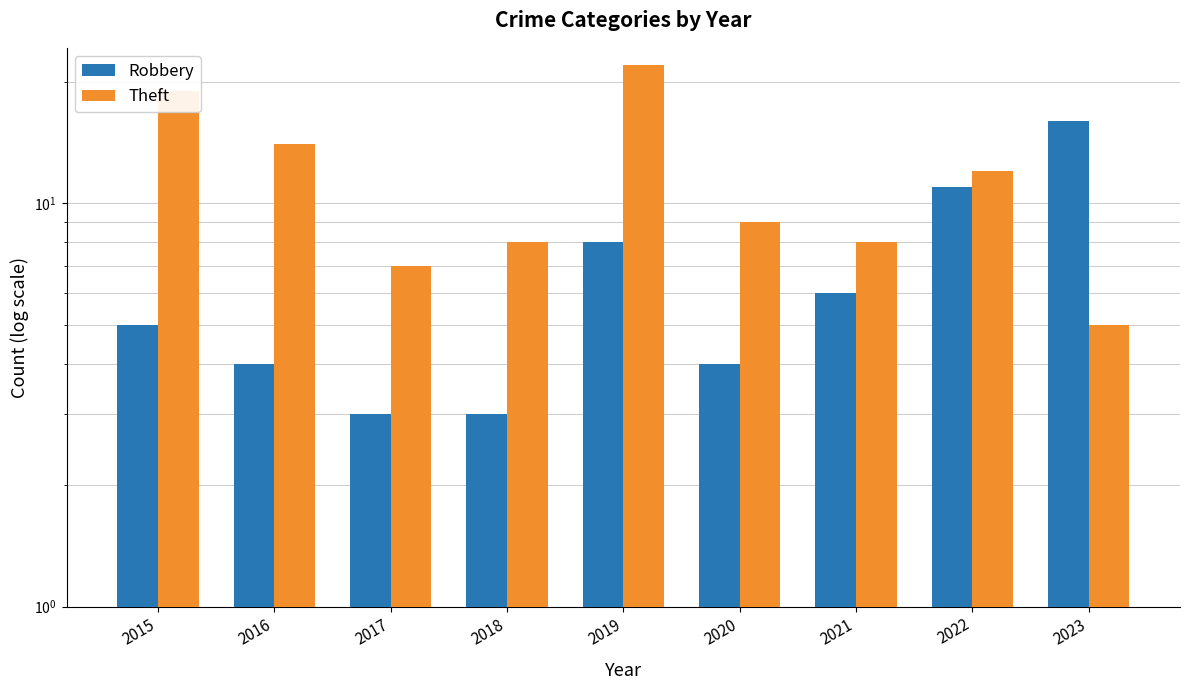

Is the value of Robbery at 2020 greater than the value of Theft at 2023?

No